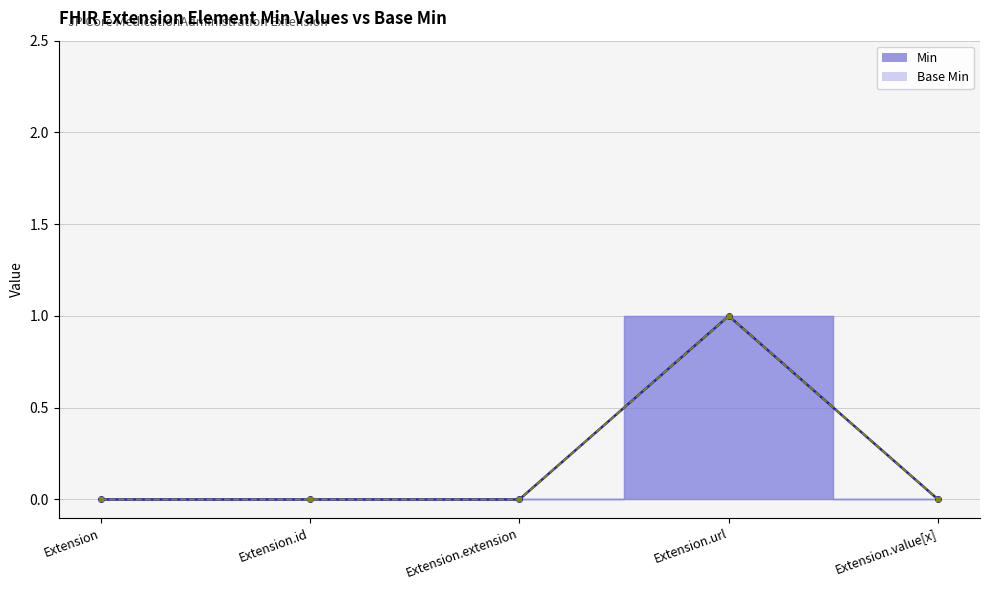

Reading right to left, list all the values displayed in this chart.

Min: Extension.value[x]=0	Extension.url=1	Extension.extension=0	Extension.id=0	Extension=0
Base Min: Extension.value[x]=0	Extension.url=1	Extension.extension=0	Extension.id=0	Extension=0